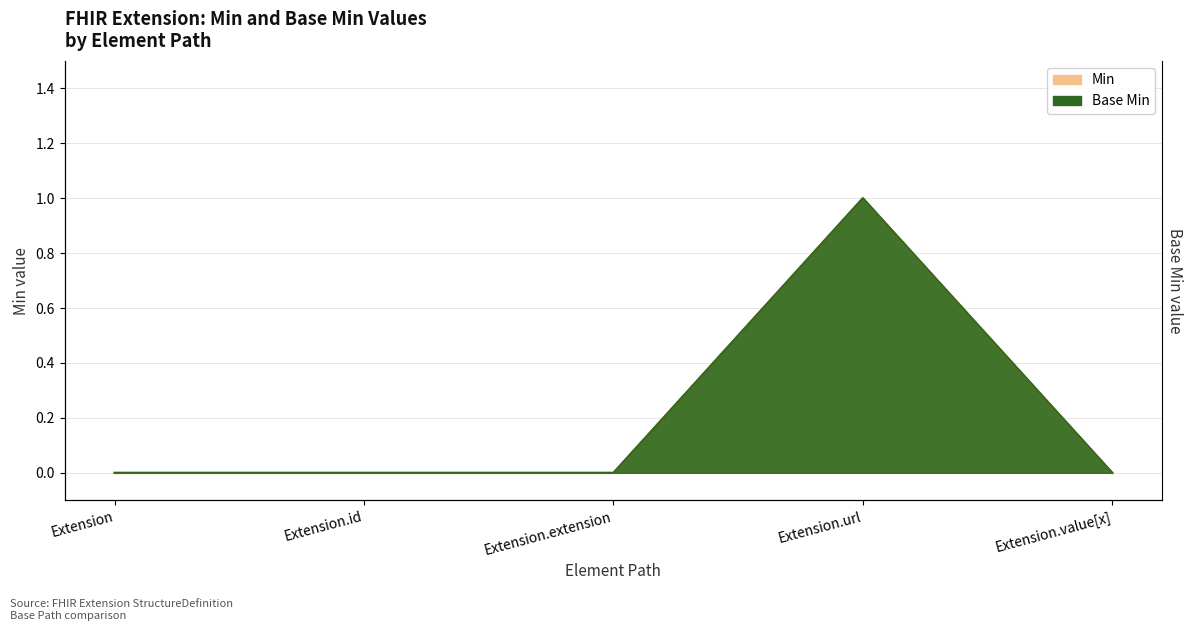

True or false: Min has more than 2 interior local peaks.

False